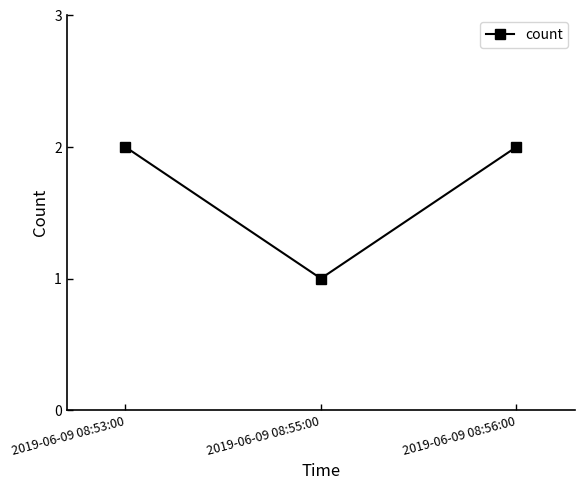

True or false: the data shows 1 at 2019-06-09 08:55:00.

True